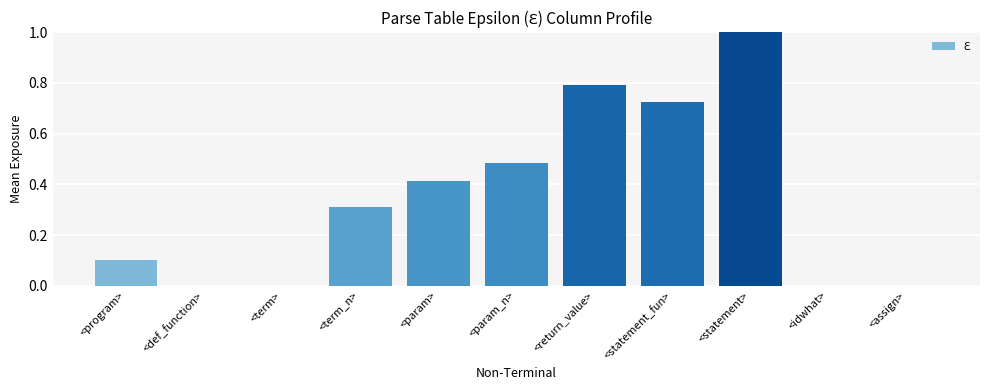

Count the number of data series in this chart.

1